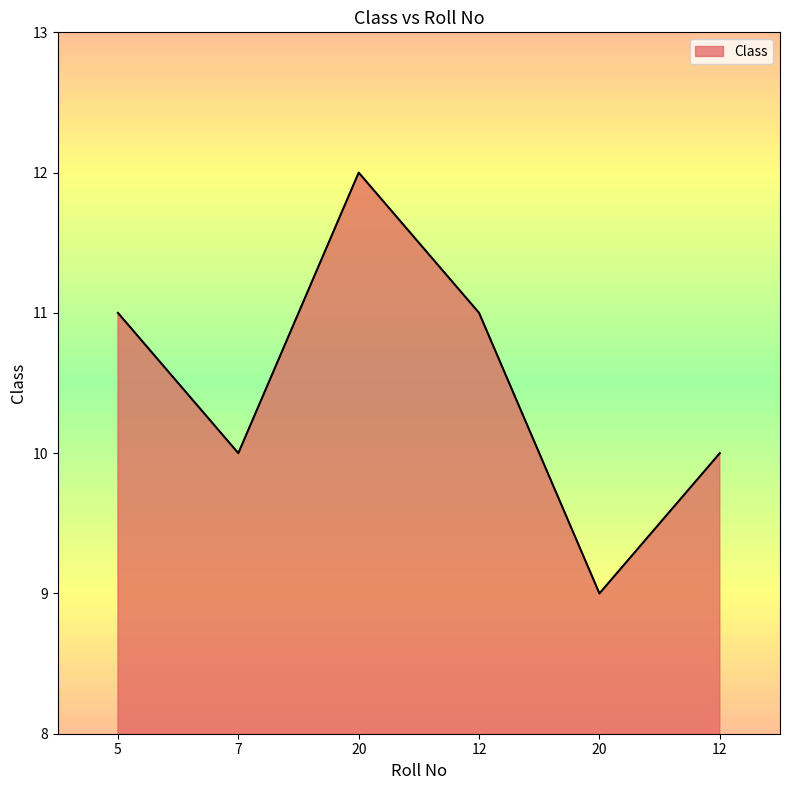

What is the minimum value shown in the chart?

9